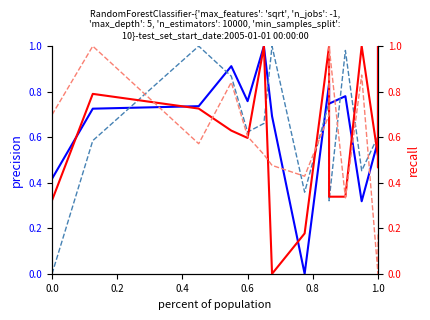

How many Project values are between 0 and 1?

15